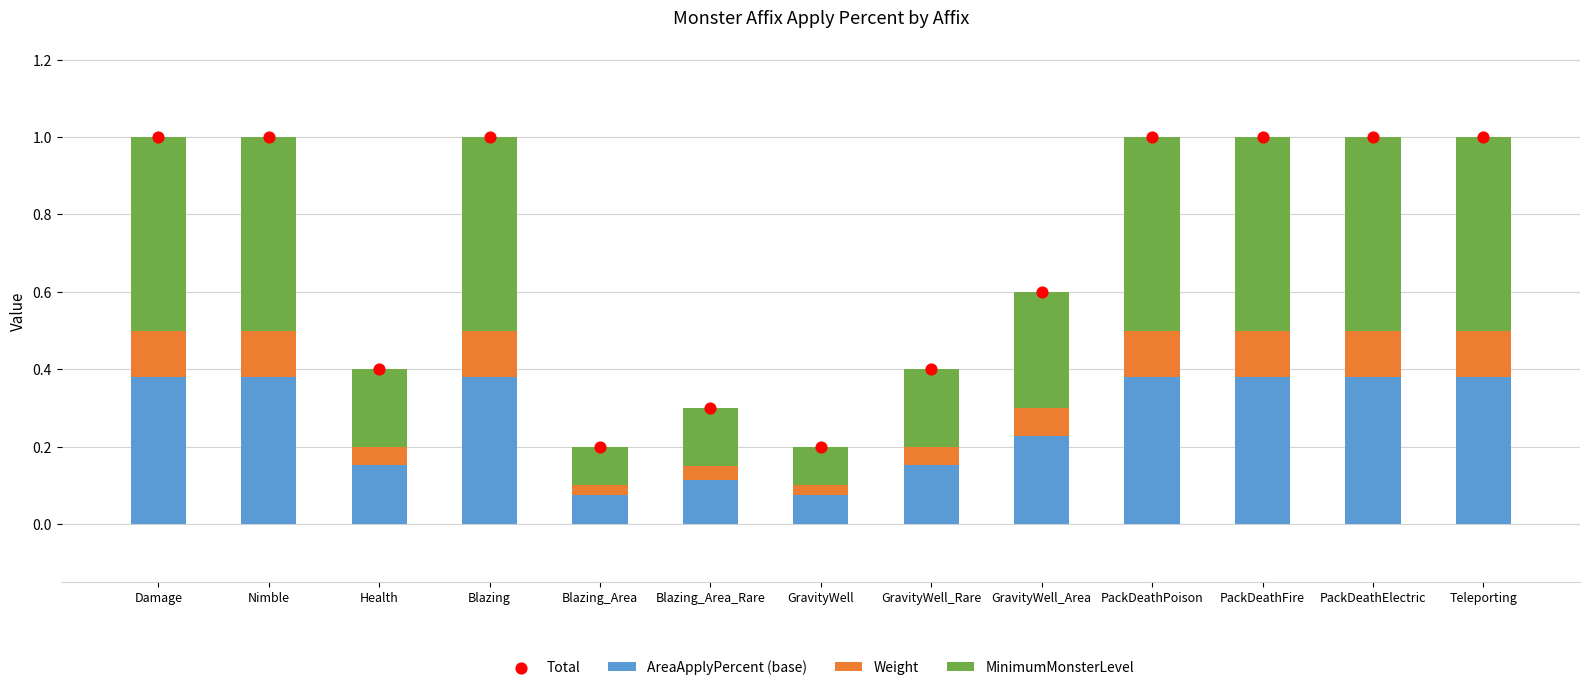

Which series has the largest total across all categories?

Total